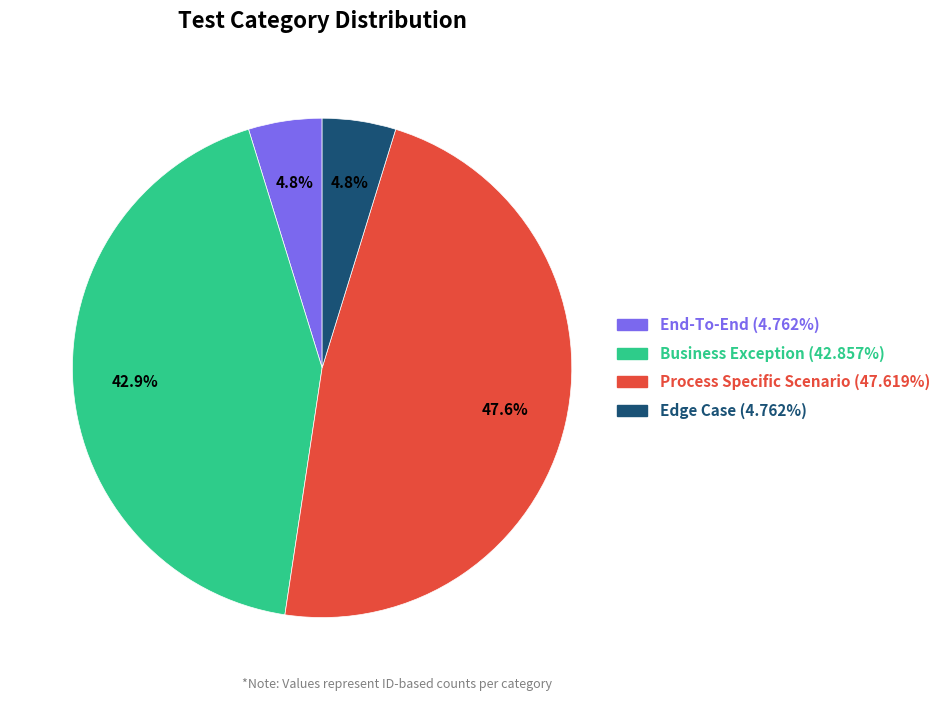

Which slice is the largest?

Process Specific Scenario